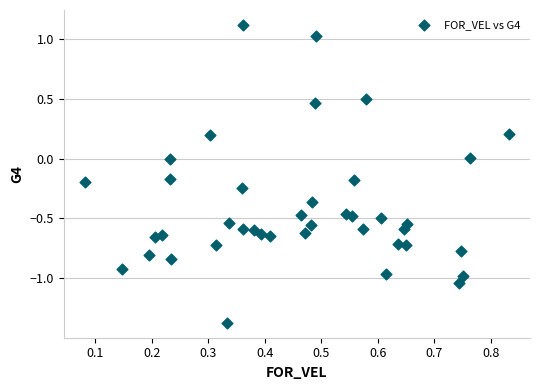

What is the range of X values (max minus min)?

0.8